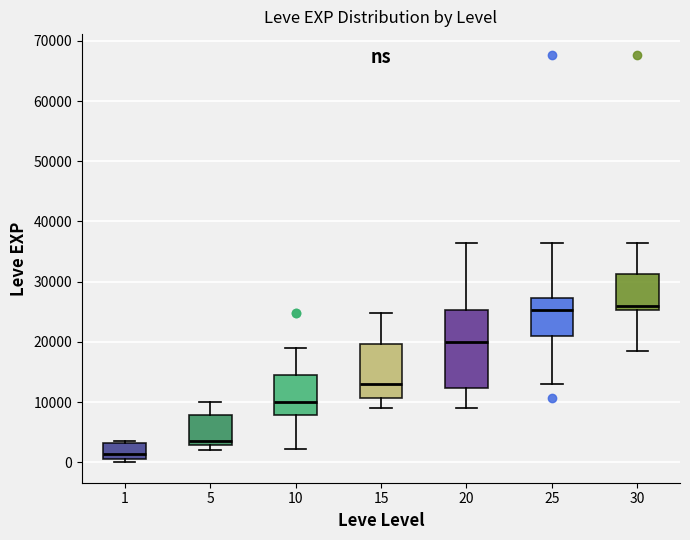

Which box has the lowest median line?

1